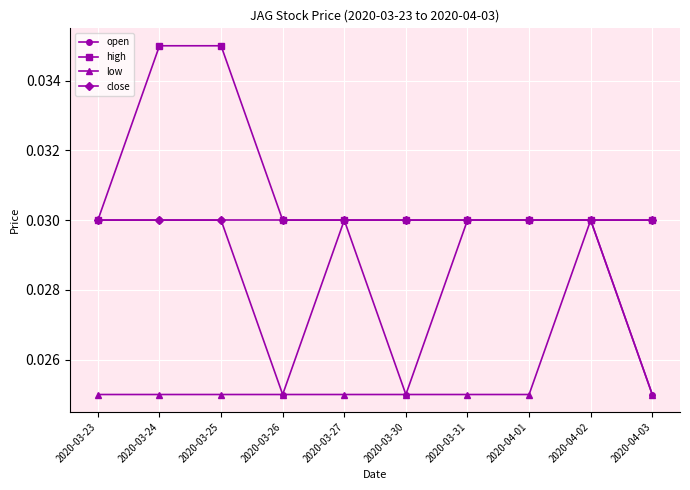

What is the label of the 1st point from the left?

2020-03-23